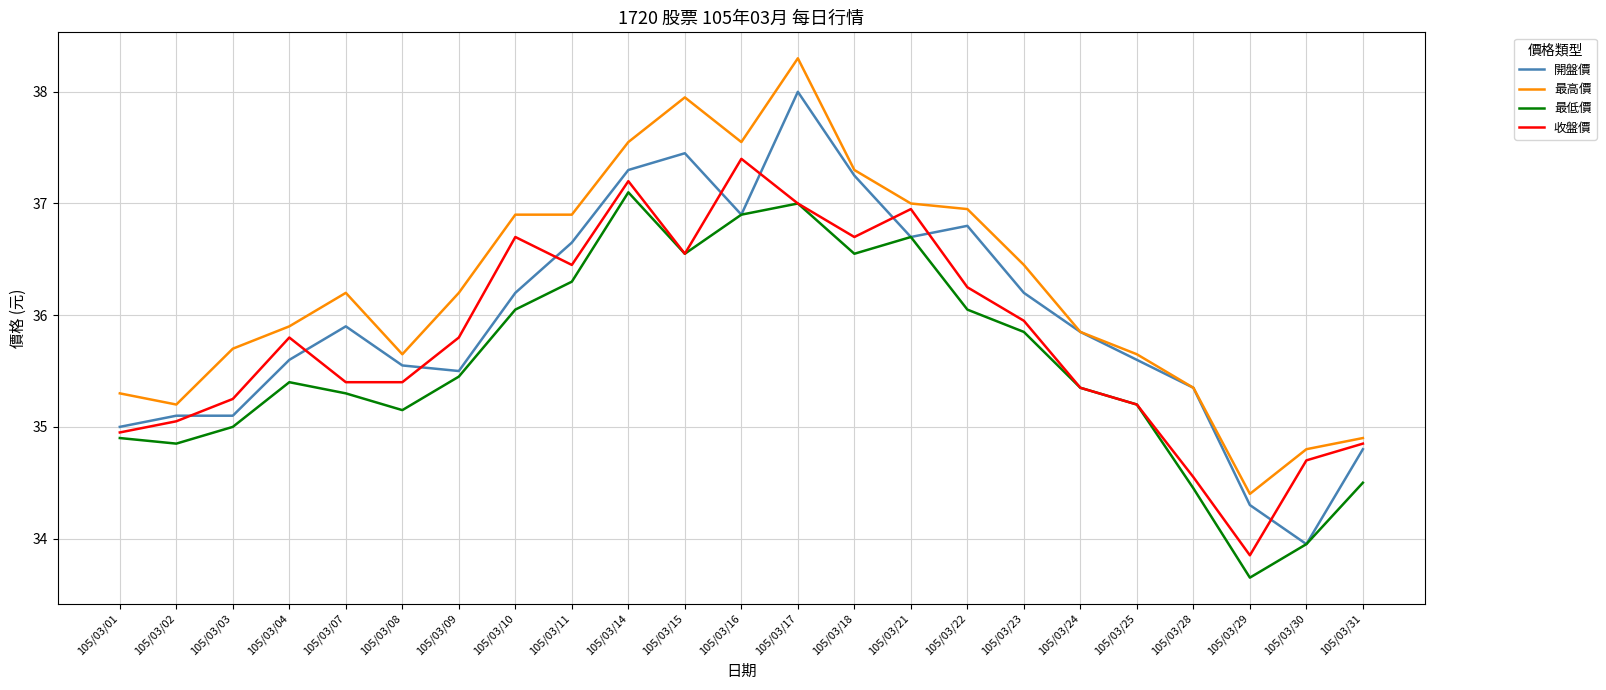

The 收盤價 series shows 35.0 at 105/03/02. True or false?

True